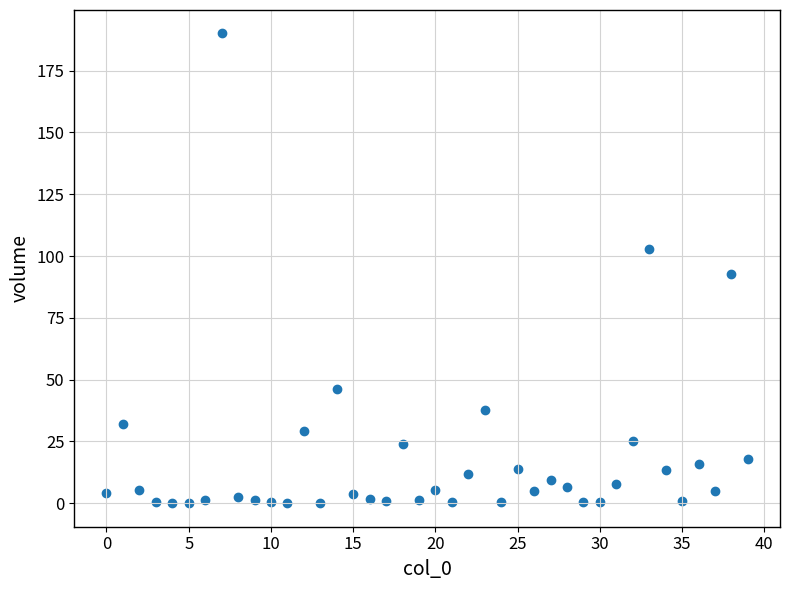

What is the range of Y values (max minus min)?

190.0